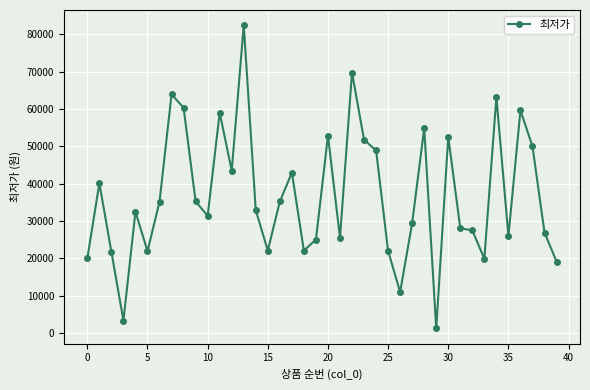

True or false: the data has more than 0 interior local peaks.

True